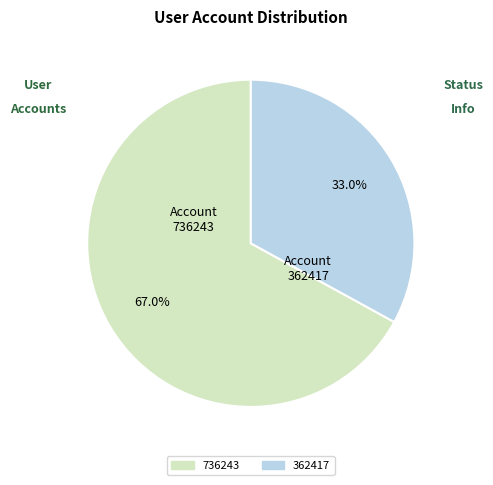

The 736243 slice represents 79% of the pie. True or false?

False